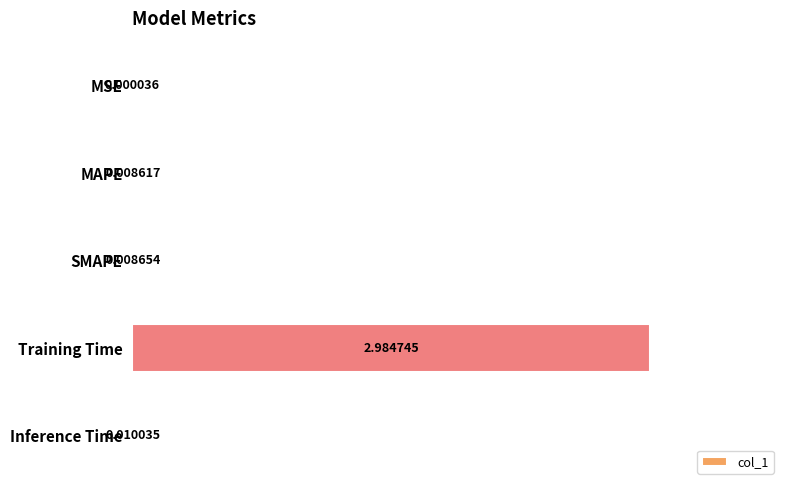

Are the bars horizontal?

Yes